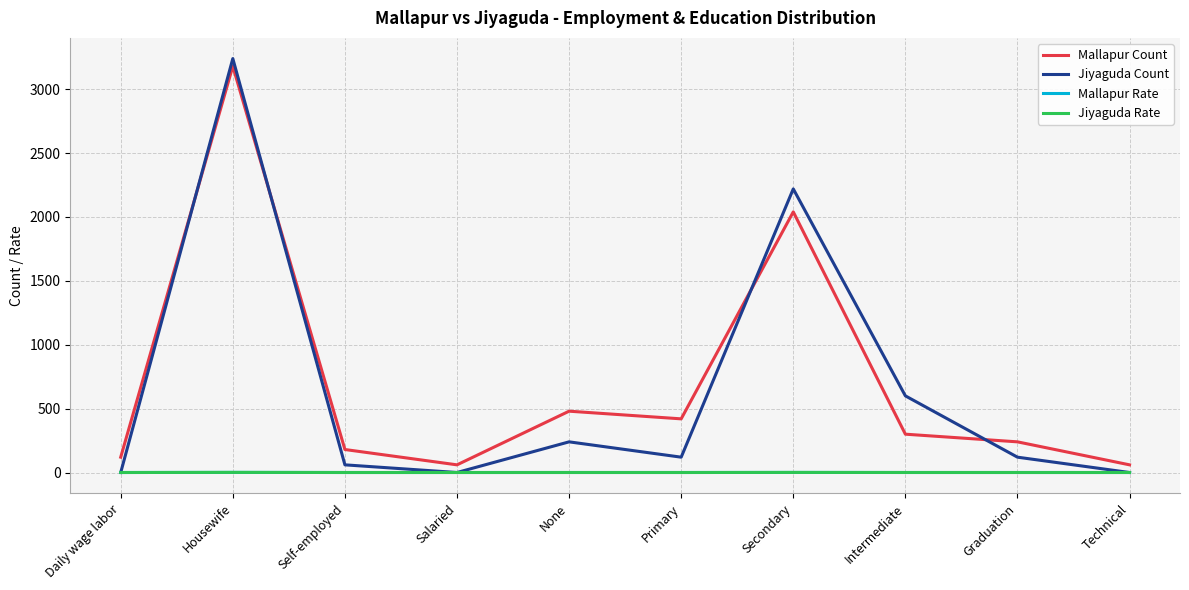

The value of Mallapur Rate at Graduation is 0.1. True or false?

True